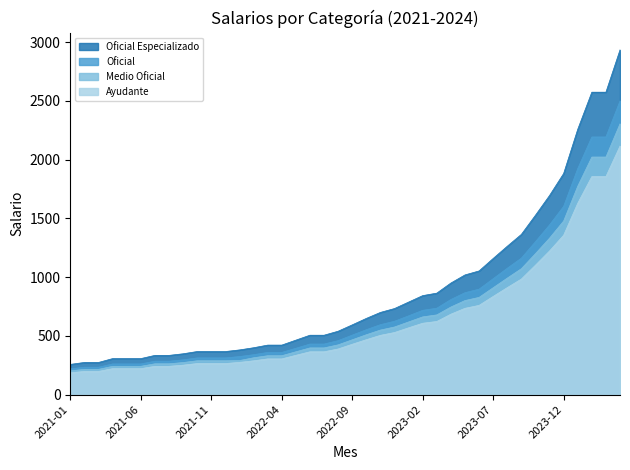

List the series in order of their overall mean, lowest first.

Ayudante, Medio Oficial, Oficial, Oficial Especializado